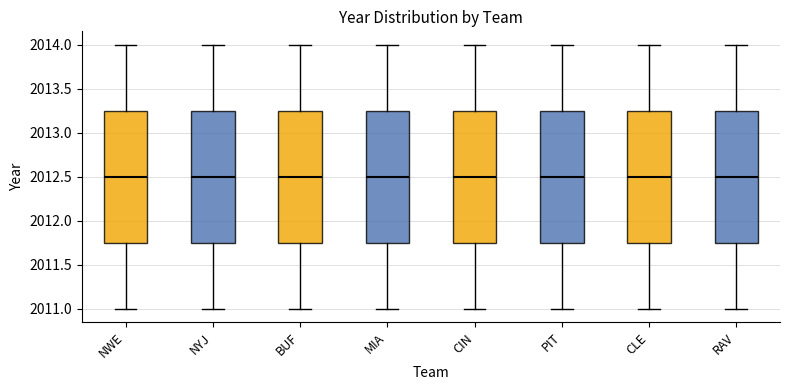

Reading left to right, read every box against the y-axis: the position of its median line, the range the box covers, and the ends of its whiskers. The values are not printed on the chart, so give them approximately, as read against the axis.

NWE: median 2012.50, box 2011.75 to 2013.25, whiskers 2011.00 to 2014.00
NYJ: median 2012.50, box 2011.75 to 2013.25, whiskers 2011.00 to 2014.00
BUF: median 2012.50, box 2011.75 to 2013.25, whiskers 2011.00 to 2014.00
MIA: median 2012.50, box 2011.75 to 2013.25, whiskers 2011.00 to 2014.00
CIN: median 2012.50, box 2011.75 to 2013.25, whiskers 2011.00 to 2014.00
PIT: median 2012.50, box 2011.75 to 2013.25, whiskers 2011.00 to 2014.00
CLE: median 2012.50, box 2011.75 to 2013.25, whiskers 2011.00 to 2014.00
RAV: median 2012.50, box 2011.75 to 2013.25, whiskers 2011.00 to 2014.00